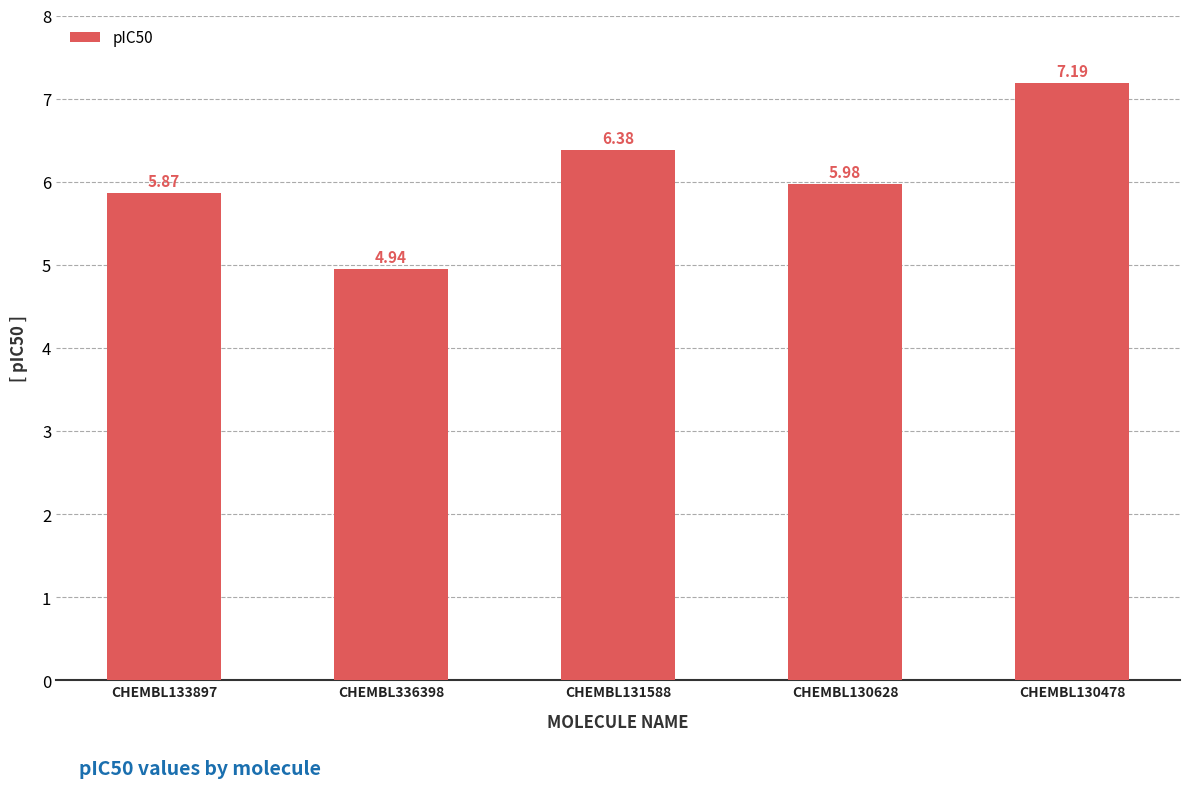

Which has a higher value, CHEMBL336398 or CHEMBL130478?

CHEMBL130478